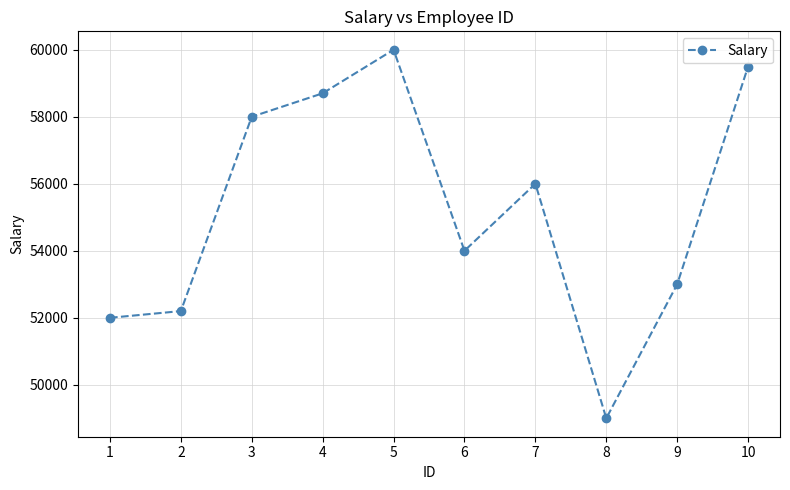

True or false: the data has more than 0 interior local peaks.

True